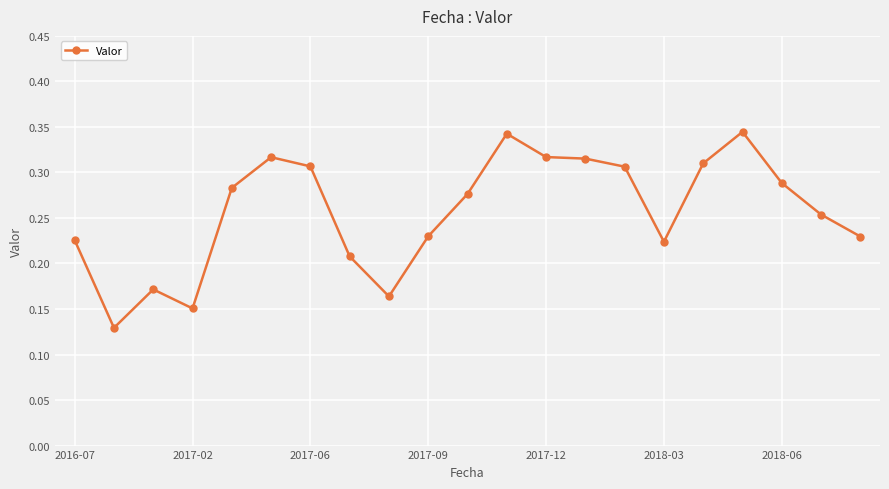

What is the sum of all values?

5.4